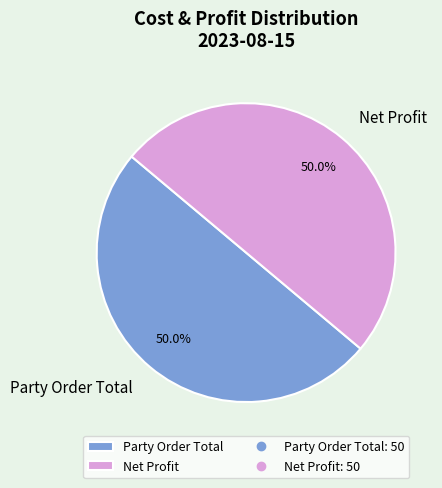

What is the ratio of the value at Party Order Total to the value at Net Profit?

1.0